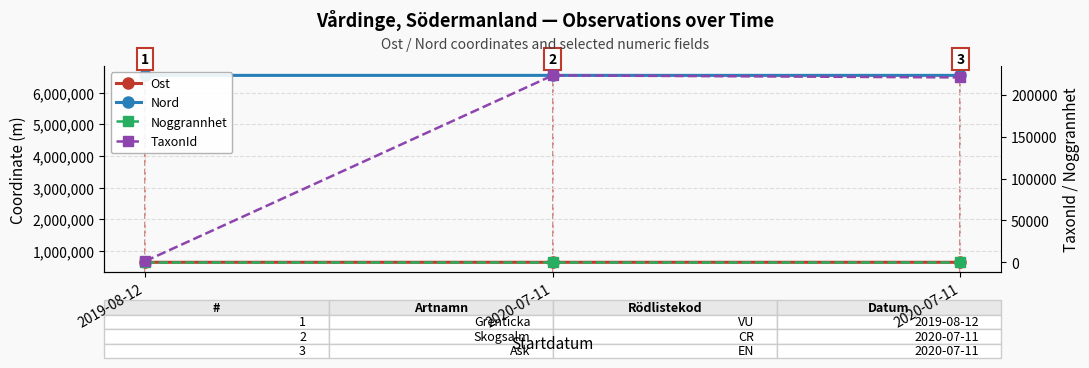

How many lines are shown in the chart?

4